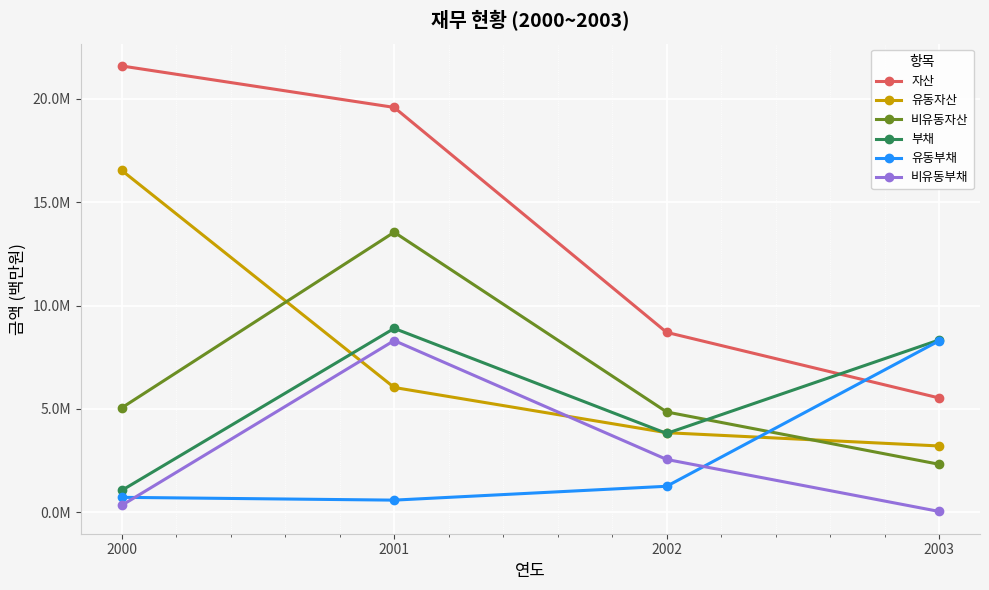

Is this an area chart (filled region under the line)?

No